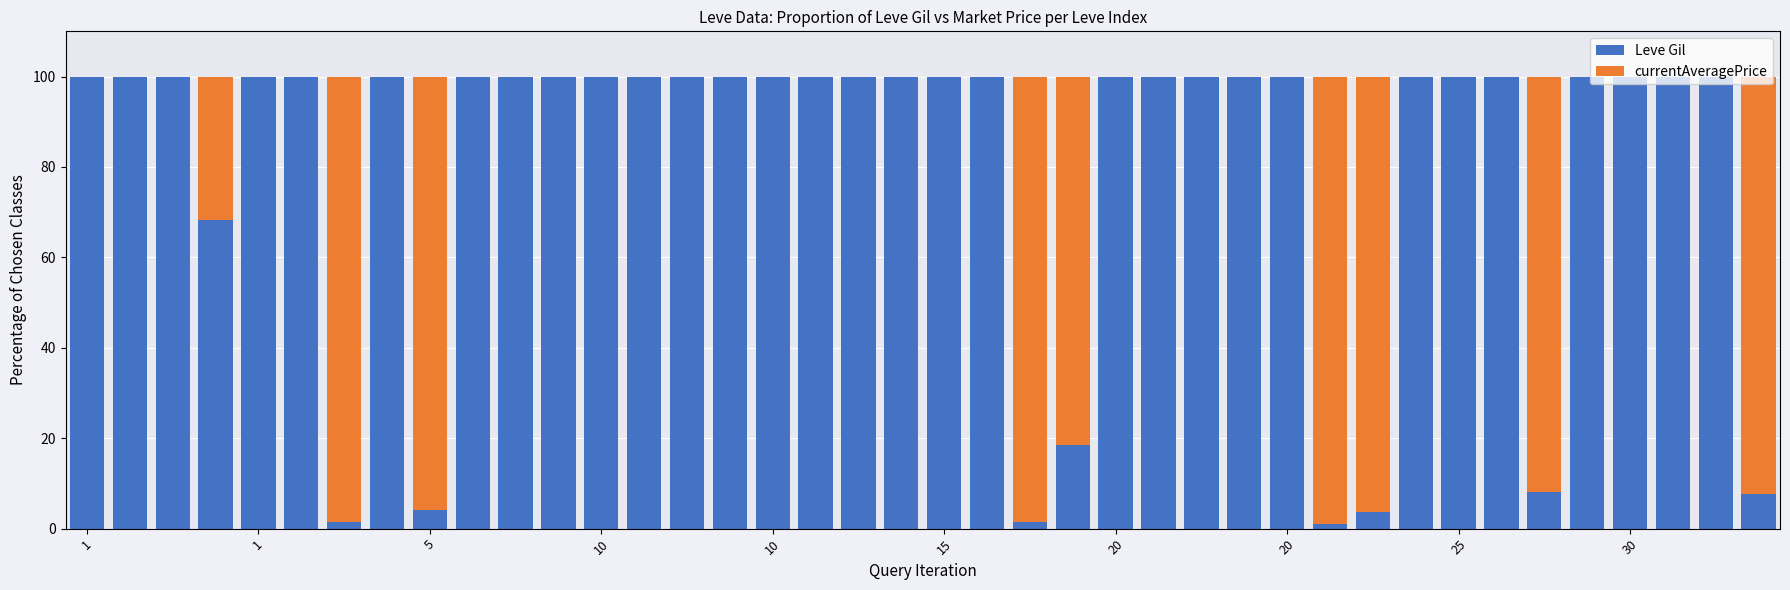

What is the maximum value for Leve Gil?

100.0